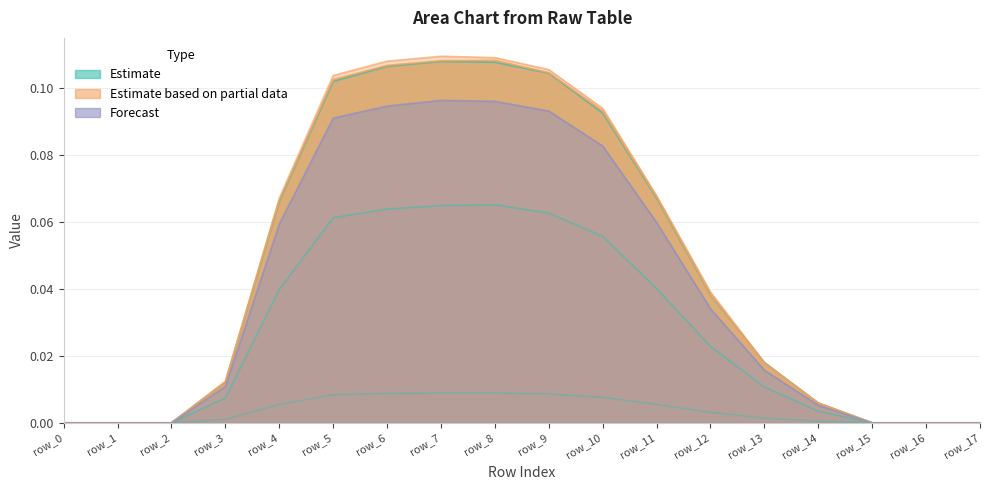

Reading left to right, what are all the values shown in this chart?

col_3: 0.0	0.0	0.0	0.0	0.0	0.0	0.0	0.0	0.0	0.0	0.0	0.0	0.0	0.0	0.0	0.0	0.0	0.0
col_4: 0.0	0.0	0.0	0.0	0.0	0.1	0.1	0.1	0.1	0.1	0.1	0.0	0.0	0.0	0.0	0.0	0.0	0.0
col_5: 0.0	0.0	0.0	0.0	0.1	0.1	0.1	0.1	0.1	0.1	0.1	0.1	0.0	0.0	0.0	0.0	0.0	0.0
col_6: 0.0	0.0	0.0	0.0	0.1	0.1	0.1	0.1	0.1	0.1	0.1	0.1	0.0	0.0	0.0	0.0	0.0	0.0
col_7: 0.0	0.0	0.0	0.0	0.1	0.1	0.1	0.1	0.1	0.1	0.1	0.1	0.0	0.0	0.0	0.0	0.0	0.0
col_8: 0.0	0.0	0.0	0.0	0.1	0.1	0.1	0.1	0.1	0.1	0.1	0.1	0.0	0.0	0.0	0.0	0.0	0.0